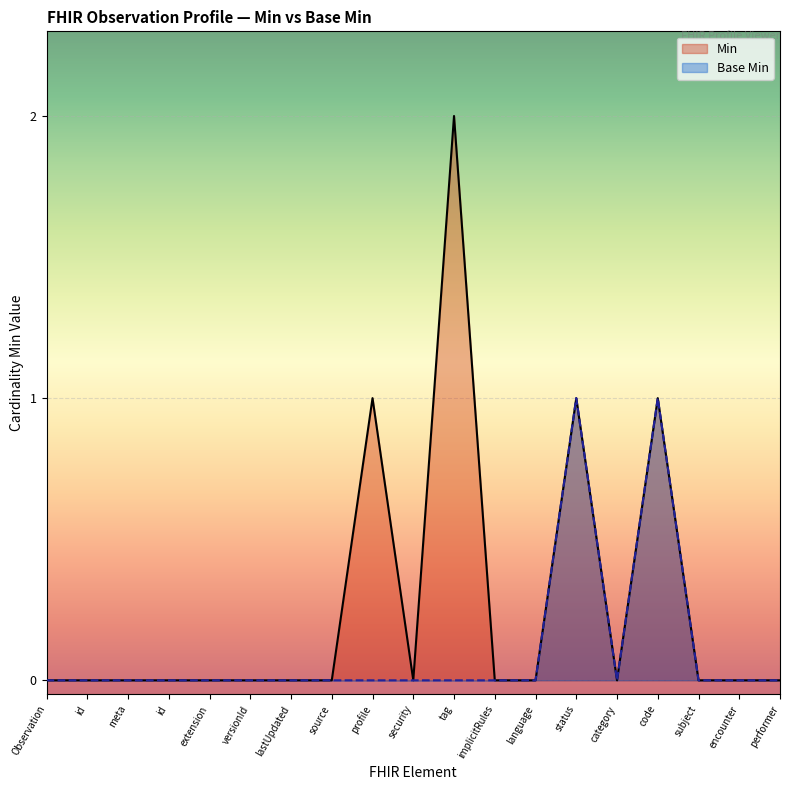

True or false: Base Min has a value of 0 at Observation.encounter.

False